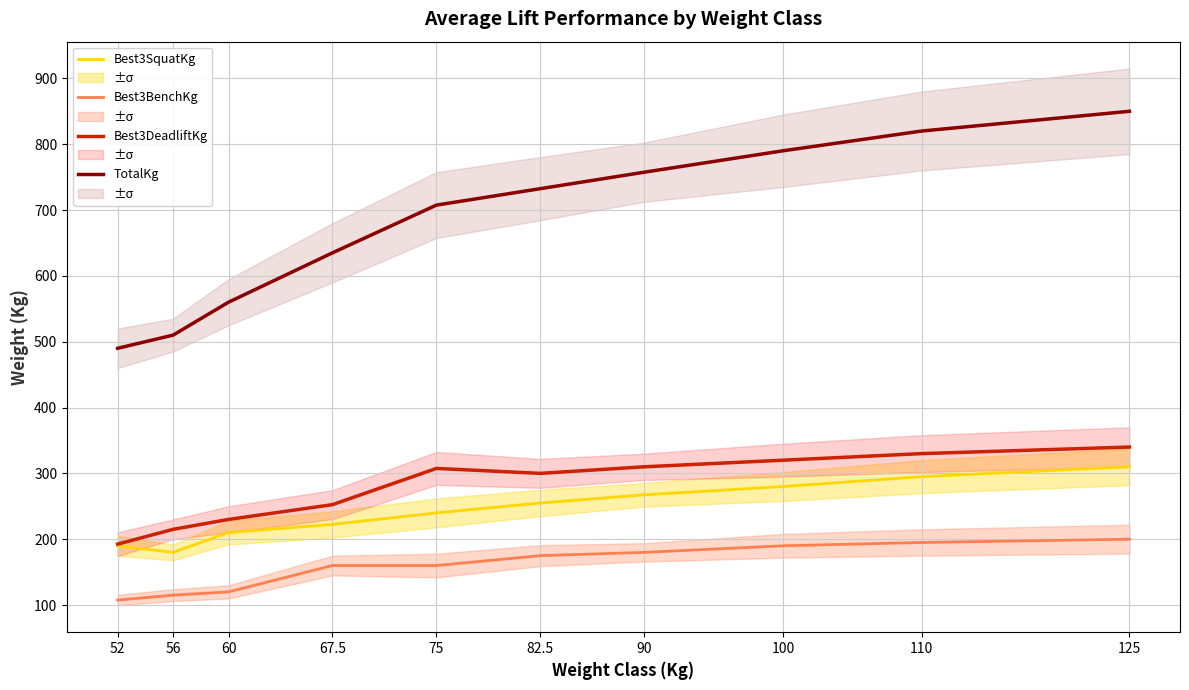

Which series has the widest spread of values?

TotalKg